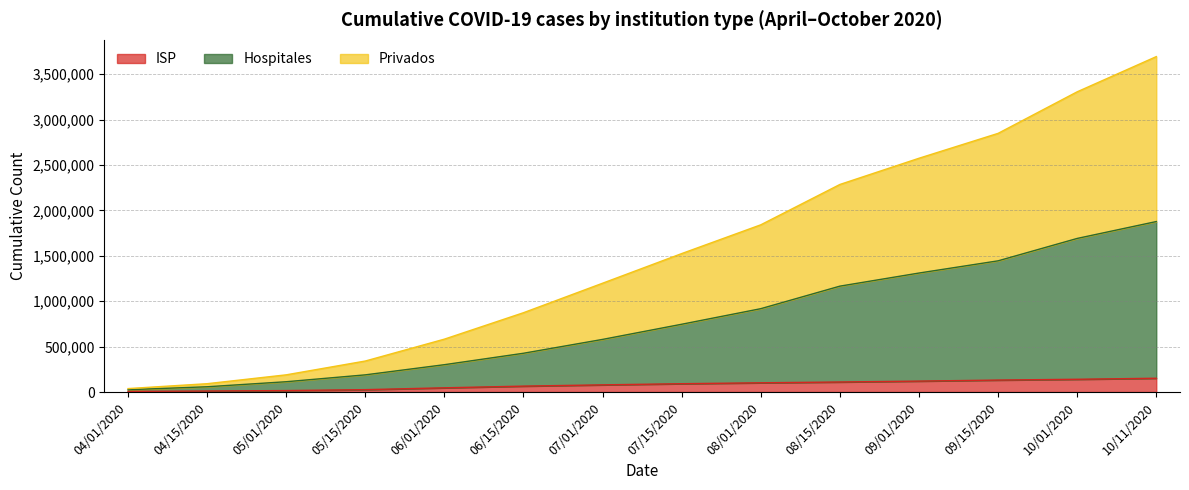

What position from the right is 05/15/2020?

11